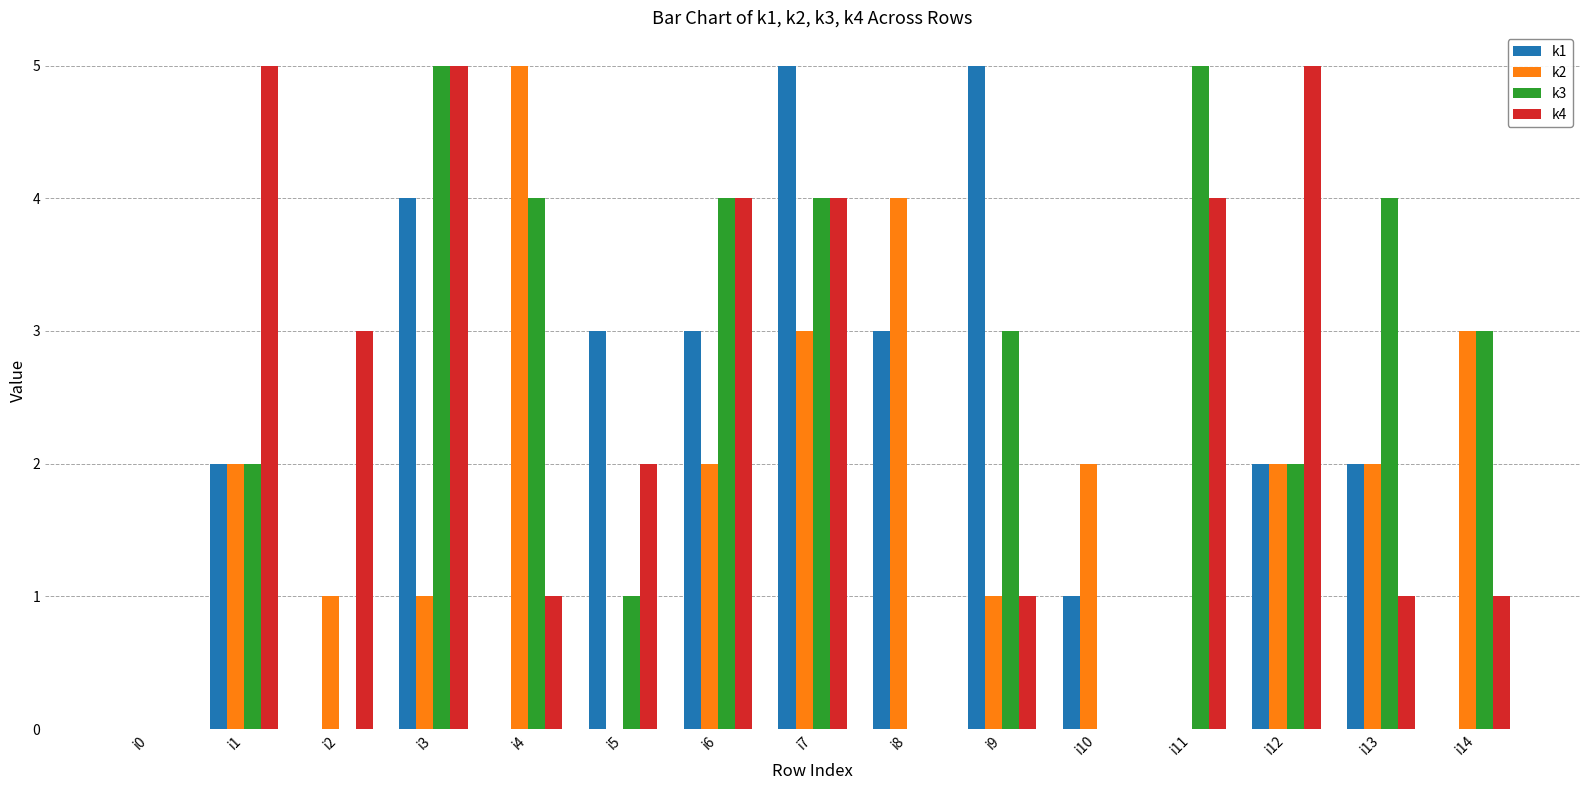

What is the total value across all series at i13?

9